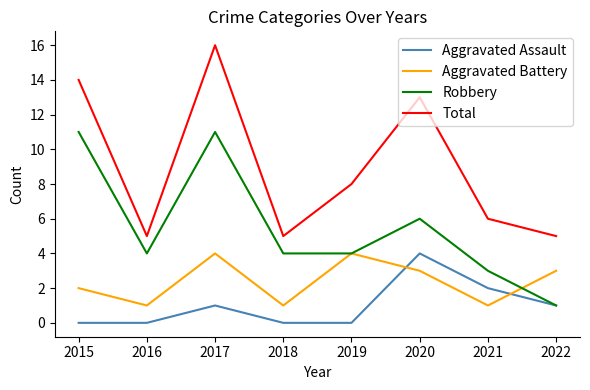

True or false: Aggravated Battery and Robbery intersect in this chart.

True